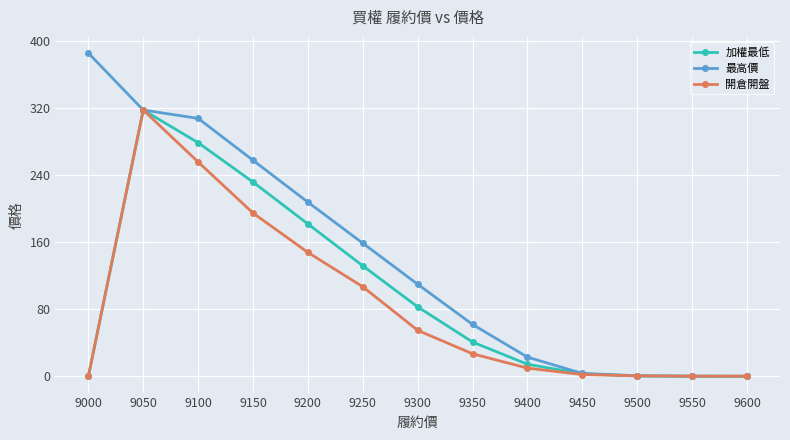

What is the maximum value for 加權最低?

318.0